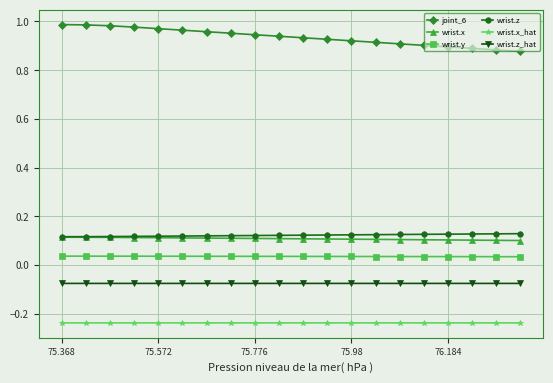

Which series has the largest range (max minus min)?

joint_6